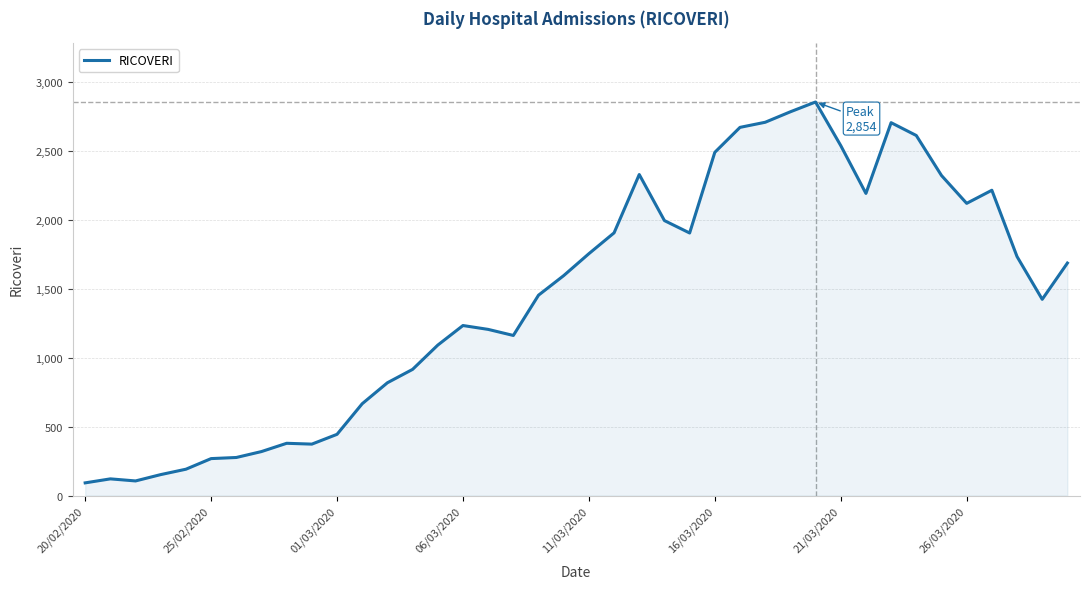

What is the minimum value shown in the chart?

92